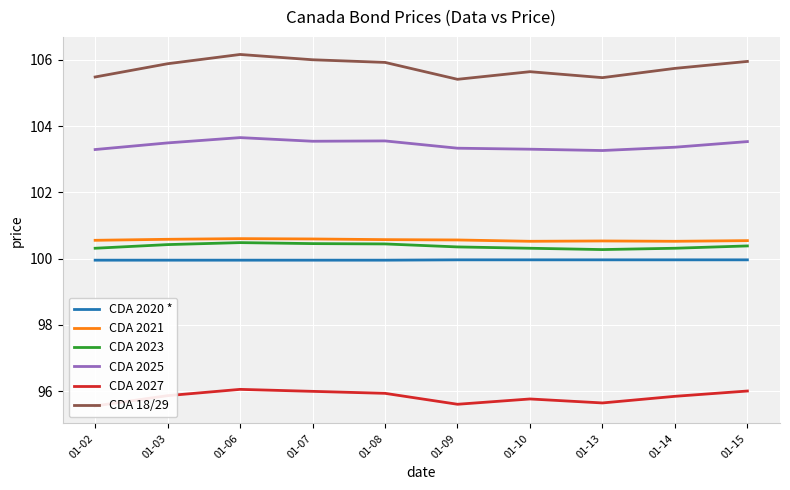

Is this an area chart (filled region under the line)?

No